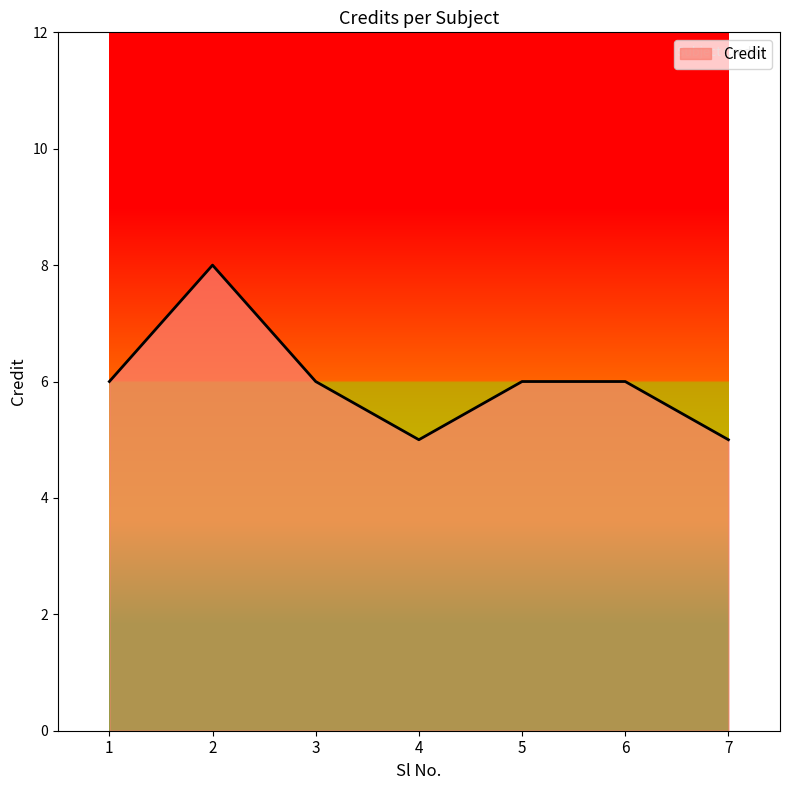

The value at 3 is 6. True or false?

True